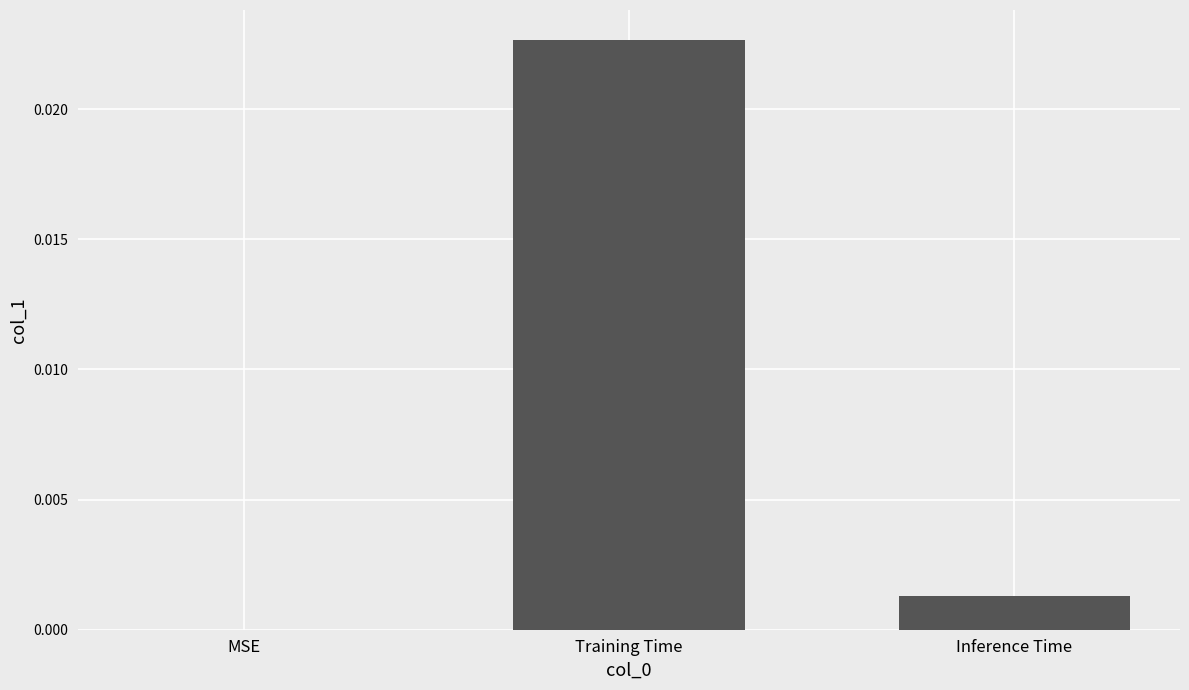

Are the bars horizontal?

No